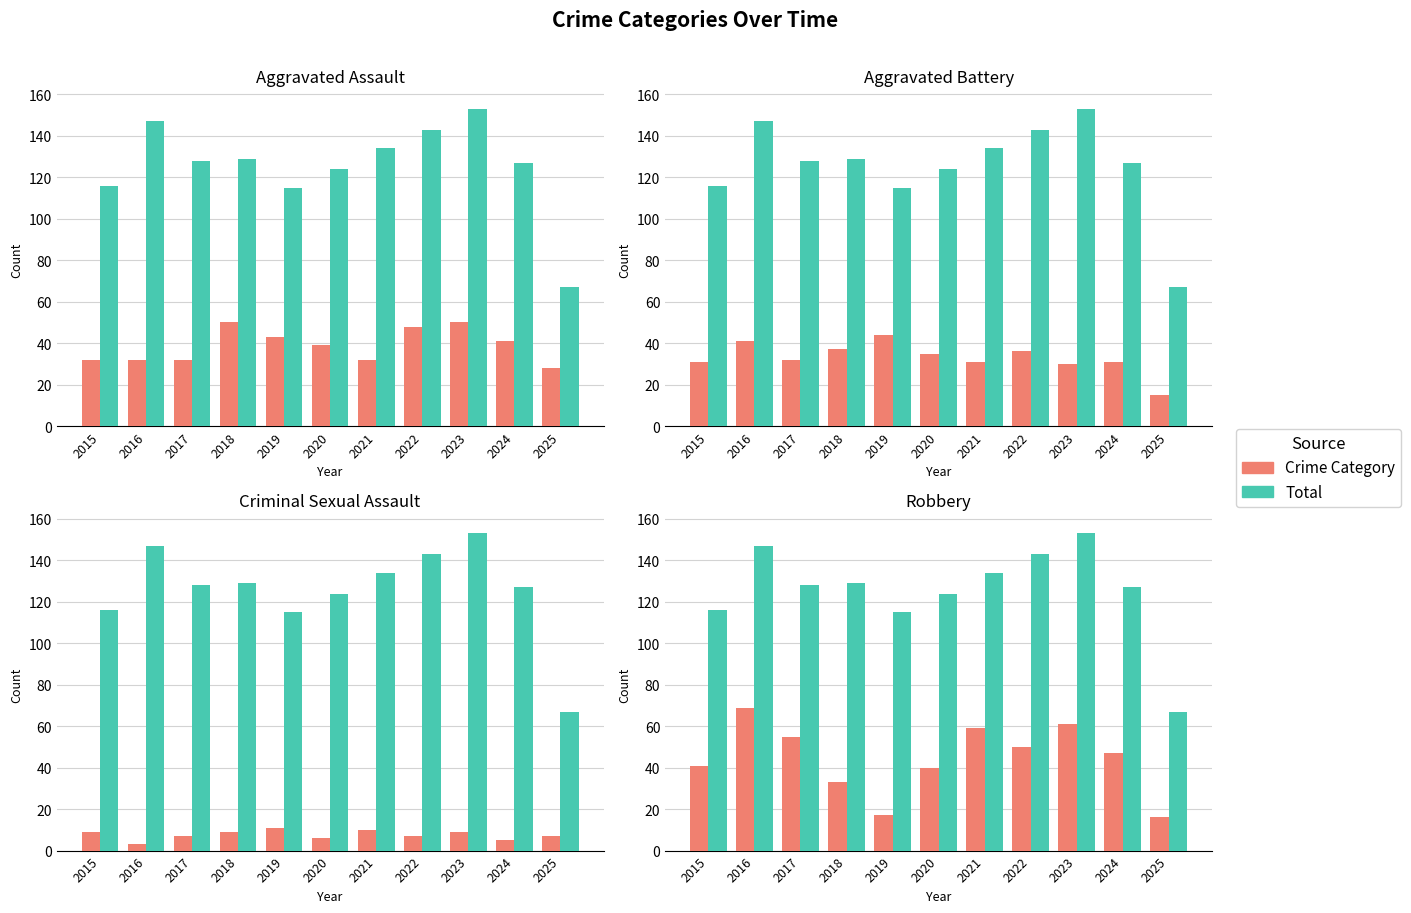

Count the Criminal Sexual Assault values in the range 6 to 9.

7